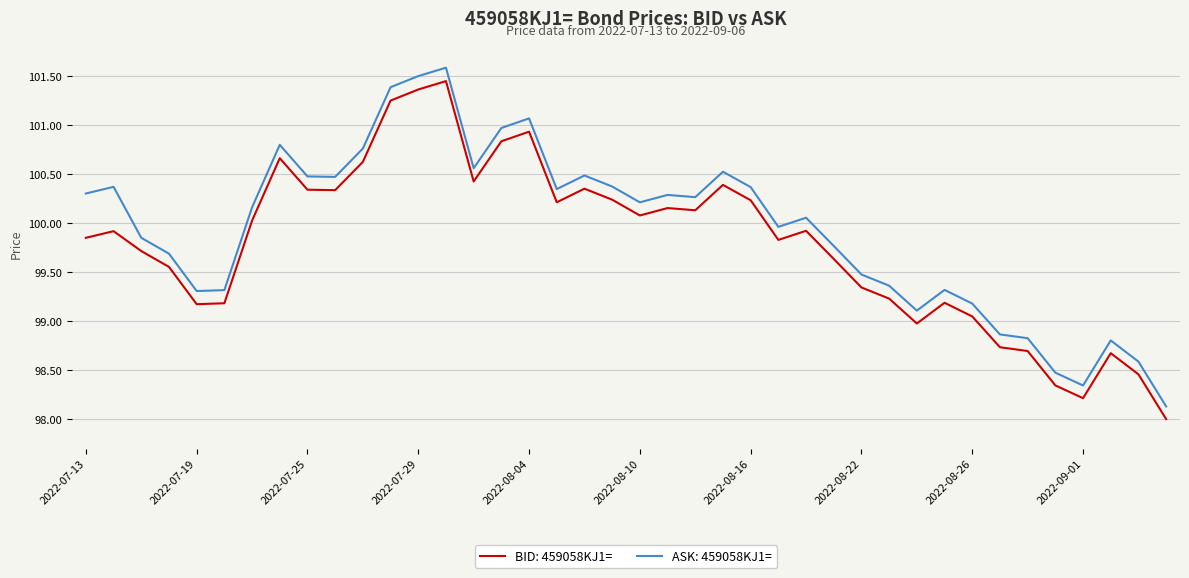

True or false: BID: 459058KJ1= and ASK: 459058KJ1= cross at least once.

False